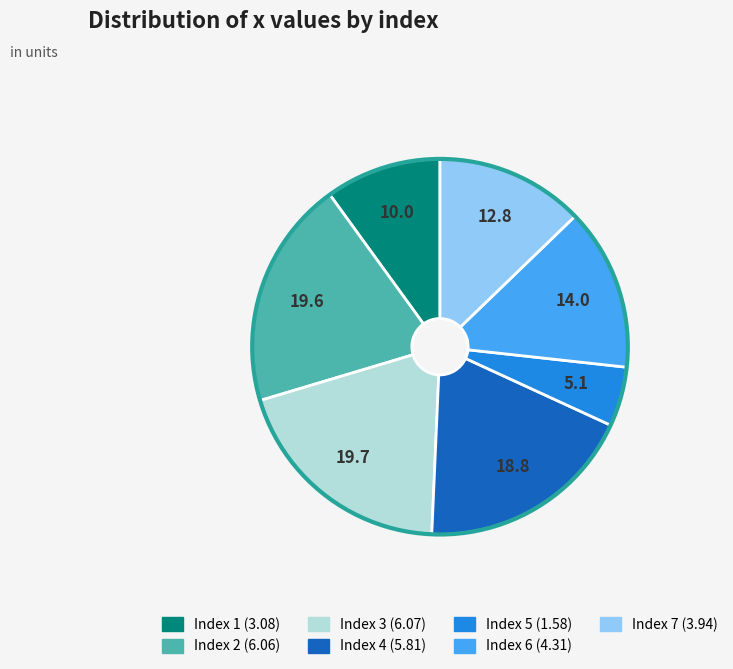

Is there a majority slice in this chart?

No